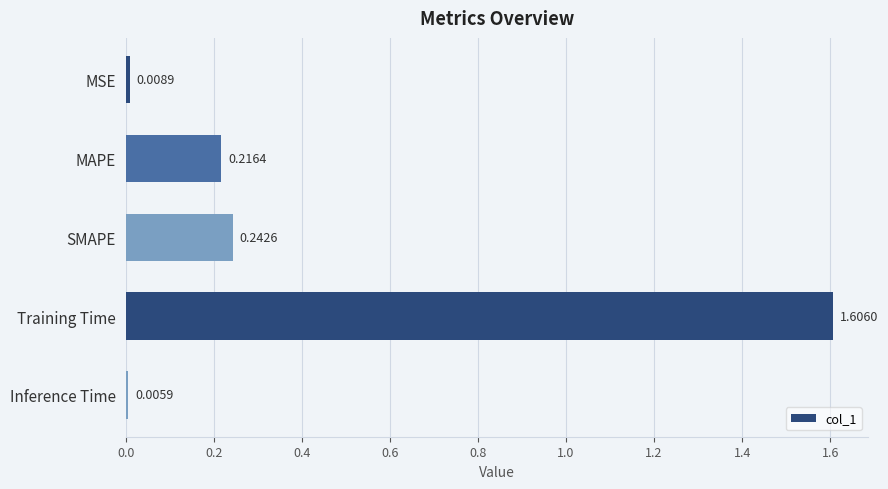

List the labels in order of value, largest first.

Training Time, SMAPE, MAPE, MSE, Inference Time